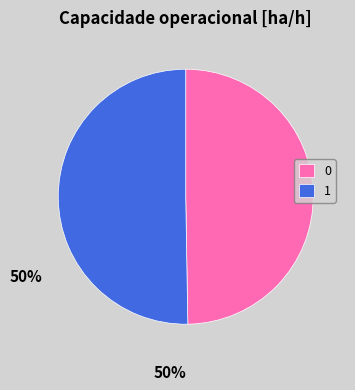

Approximately how many times larger is the value at 0 compared to 1?

1.0